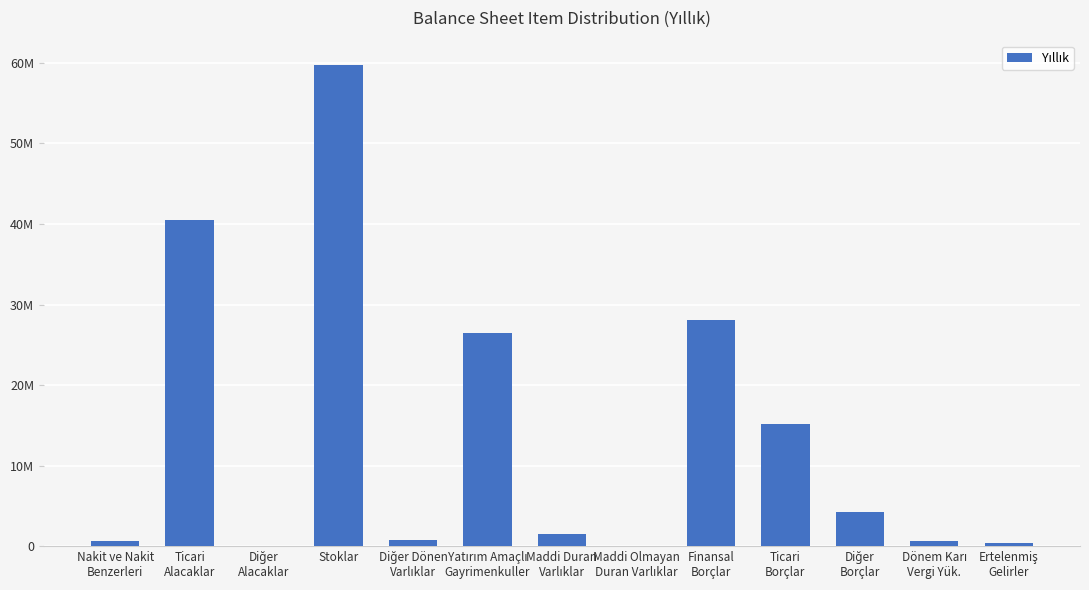

Are the bars grouped side by side (vs. stacked)?

No